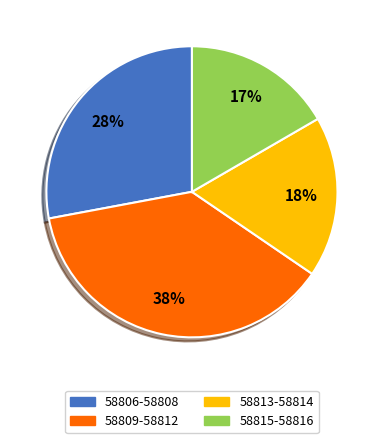

Does any single category account for the majority?

No